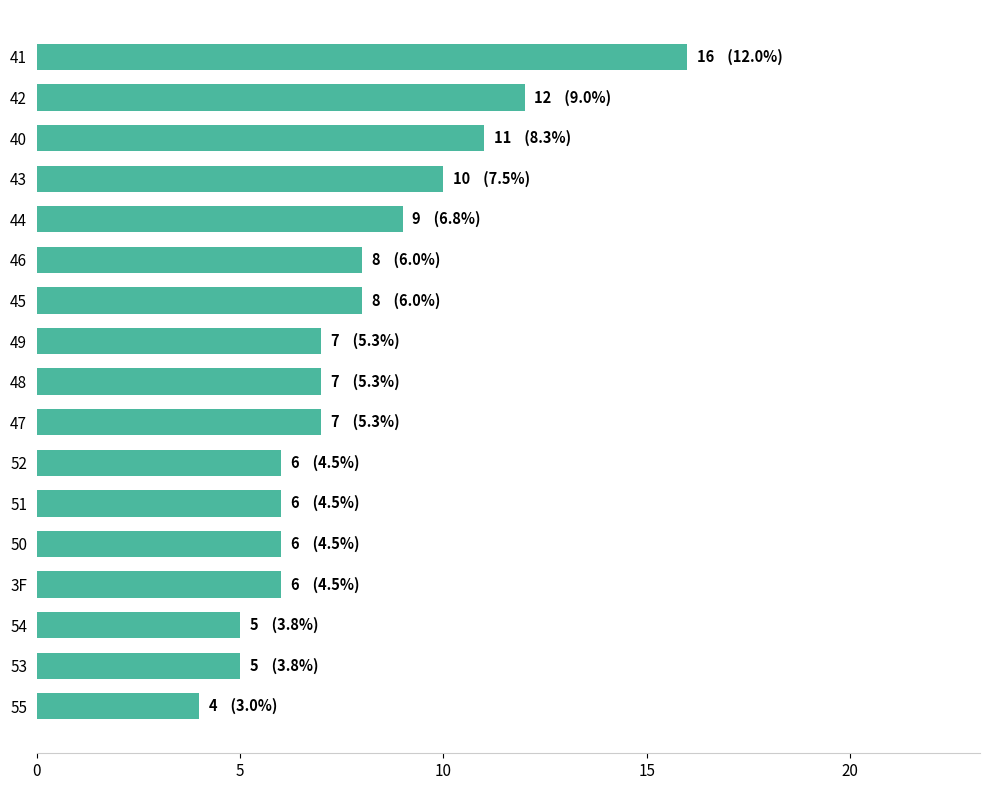

Is it true that the value at 43 is 10?

True